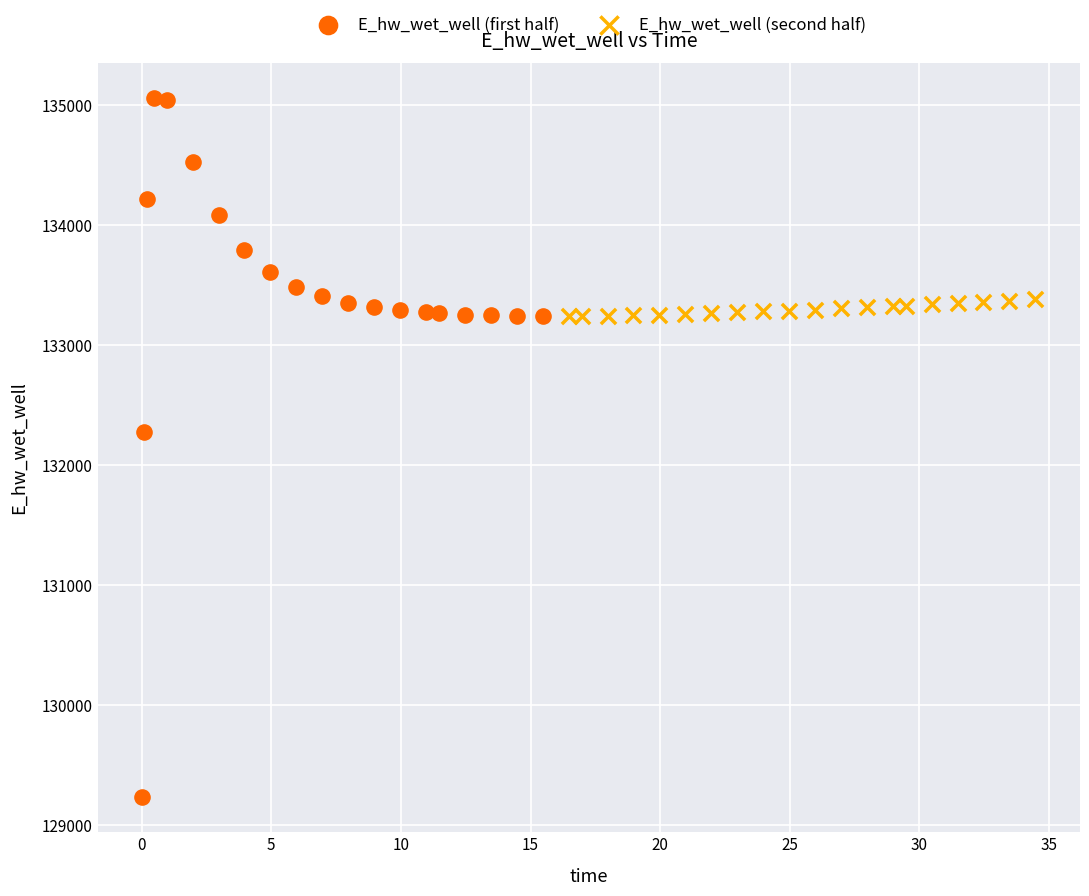

Which series reaches the maximum Y coordinate?

E_hw_wet_well (first half)